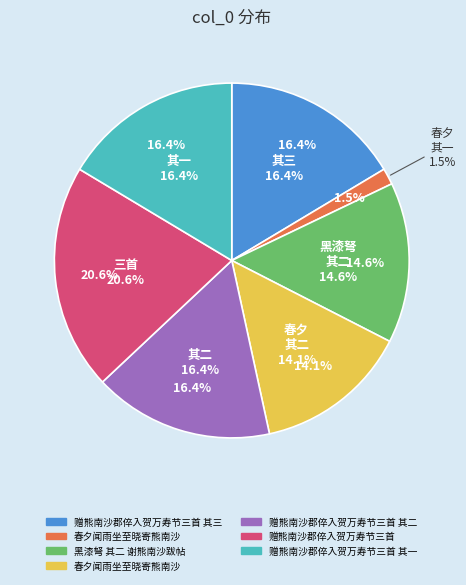

How much of the chart is everything except 赠熊南沙郡倅入贺万寿节三首 其一?

83.6%